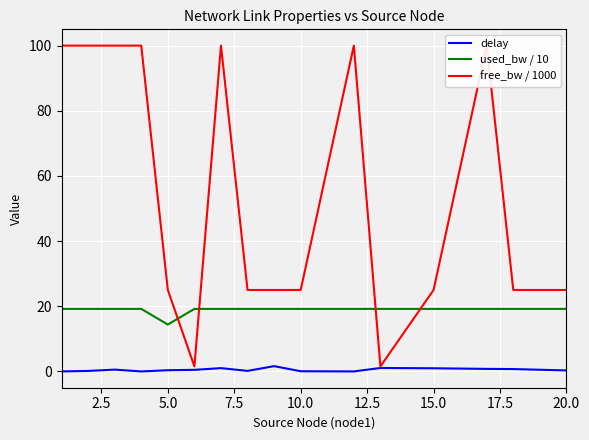

True or false: used_bw / 10 and delay intersect in this chart.

False